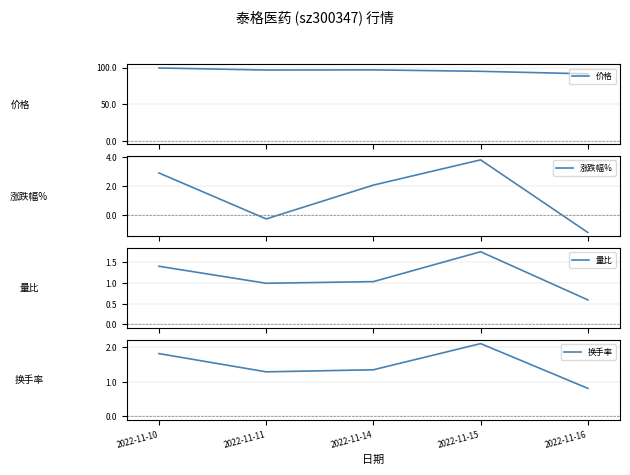

Reading left to right, list all the values displayed in this chart.

价格: 2022-11-10=99.3	2022-11-11=96.5	2022-11-14=96.8	2022-11-15=94.8	2022-11-16=91.3
涨跌幅%: 2022-11-10=2.9	2022-11-11=-0.2	2022-11-14=2.1	2022-11-15=3.8	2022-11-16=-1.2
量比: 2022-11-10=1.4	2022-11-11=1.0	2022-11-14=1.0	2022-11-15=1.8	2022-11-16=0.6
换手率: 2022-11-10=1.8	2022-11-11=1.3	2022-11-14=1.4	2022-11-15=2.1	2022-11-16=0.8